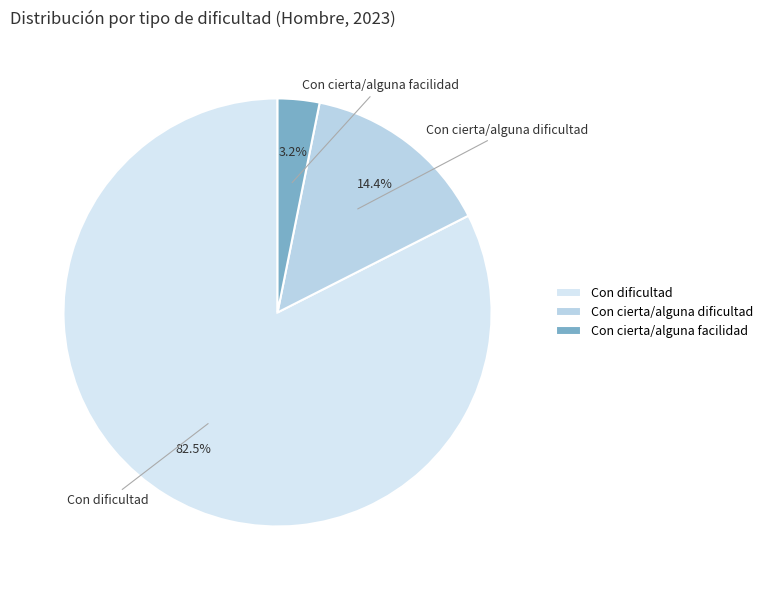

How many slices are in this pie chart?

3